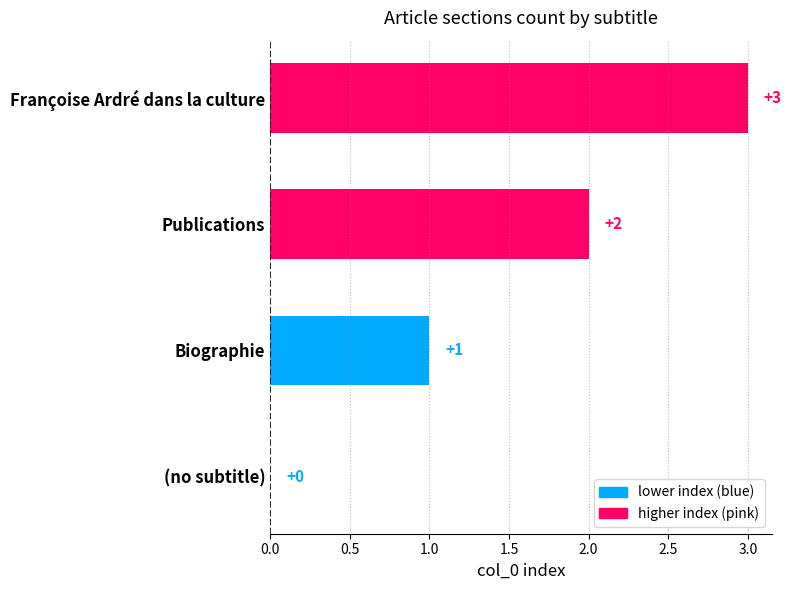

How many values are between 1 and 3?

3